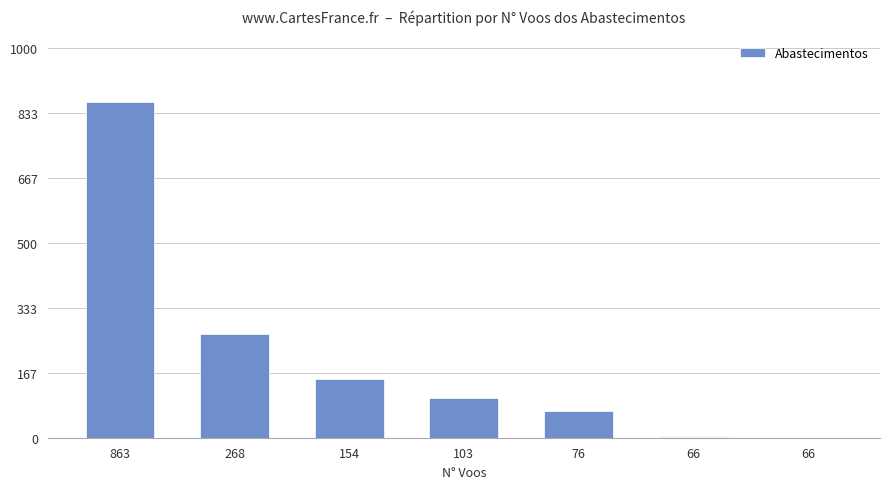

What is the value of the 6th bar from the left?

2